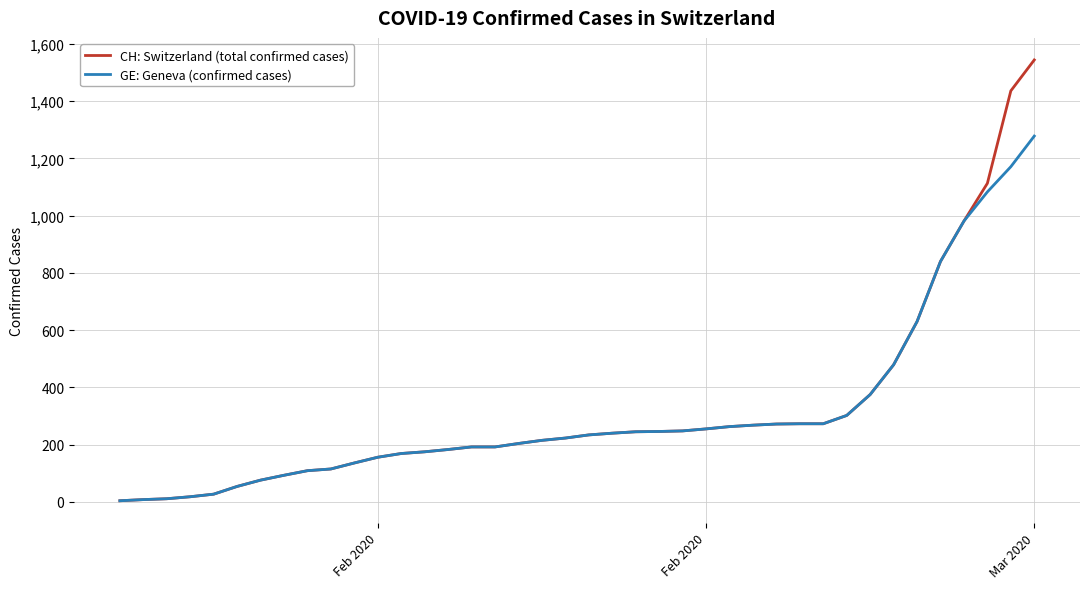

At how many categories does at least one series exceed 617?

6